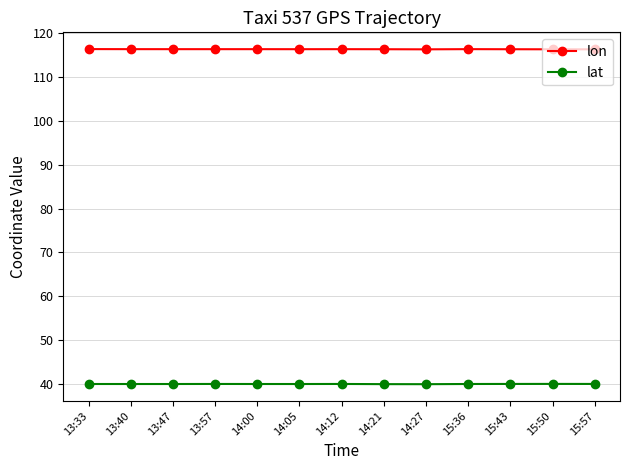

Rank the series by their maximum value, from lowest to highest.

lat, lon